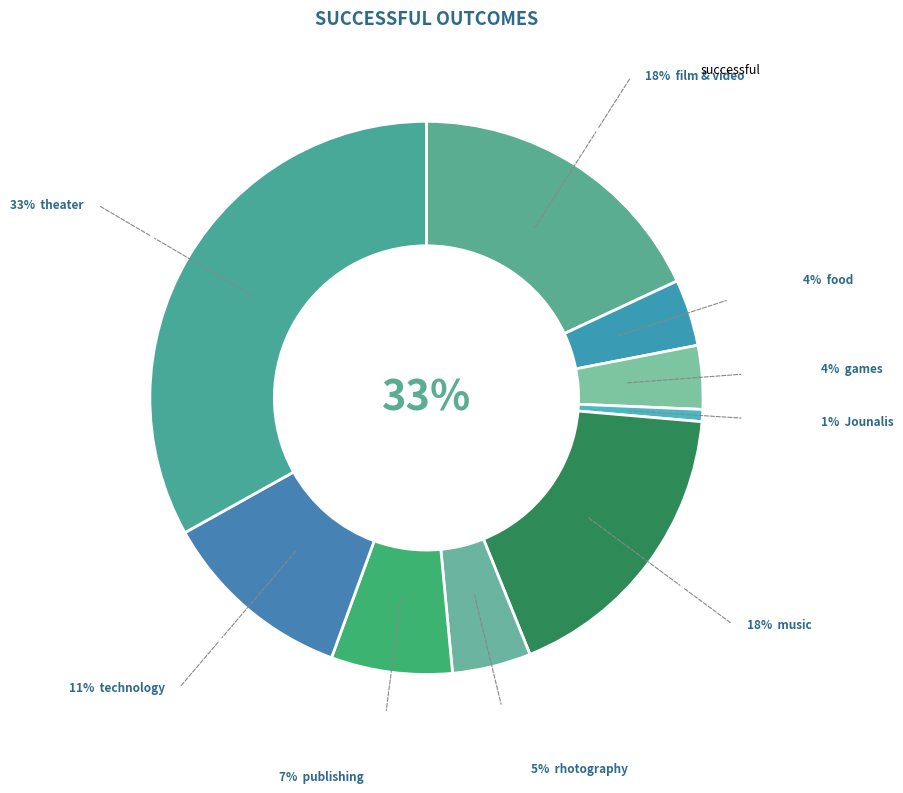

Between rhotography and publishing, which is larger?

publishing